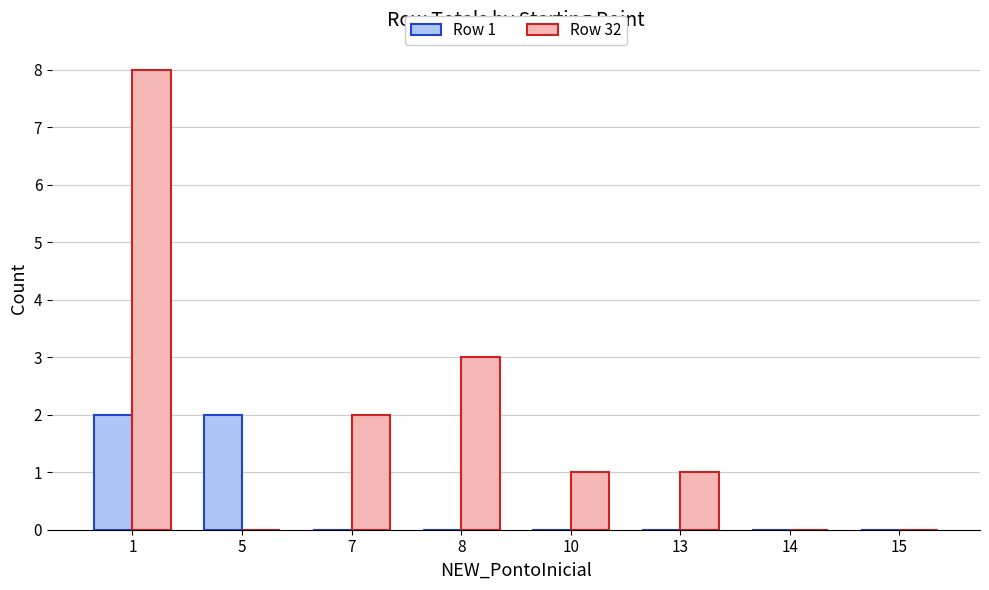

Between 1 and 14, which series saw the biggest shift?

Row 32